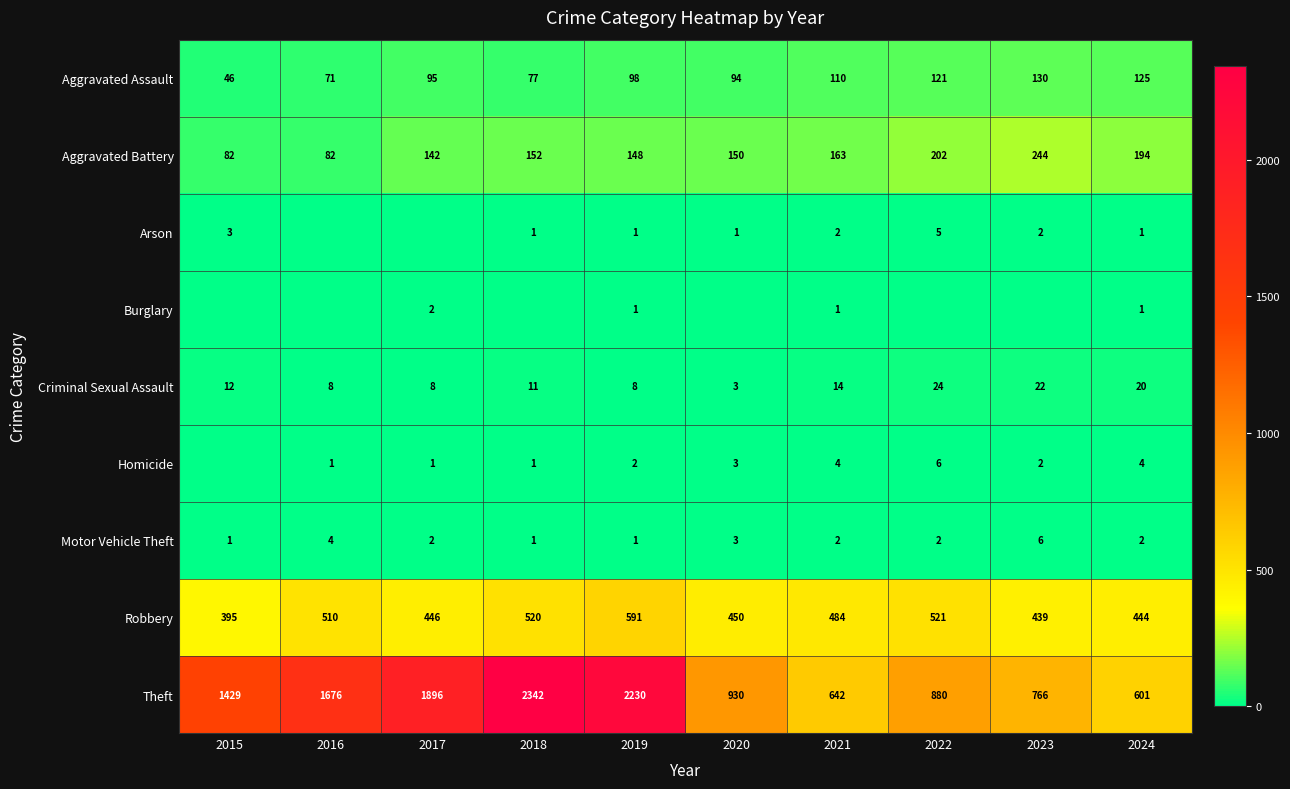

Where does the Motor Vehicle Theft series first go above 2?

2016